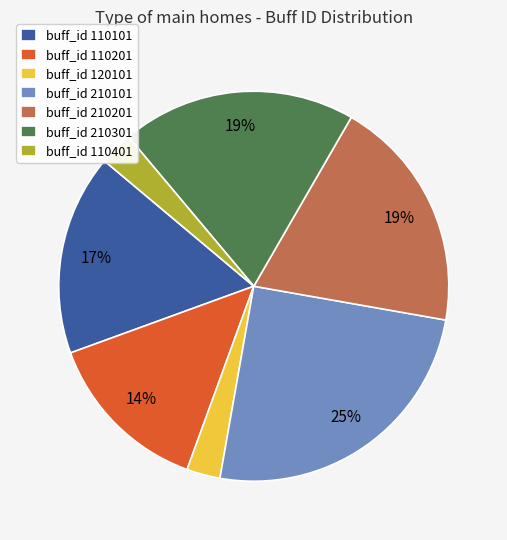

To the nearest percent, what is the combined percentage of buff_id 210301 and buff_id 110401?

22%